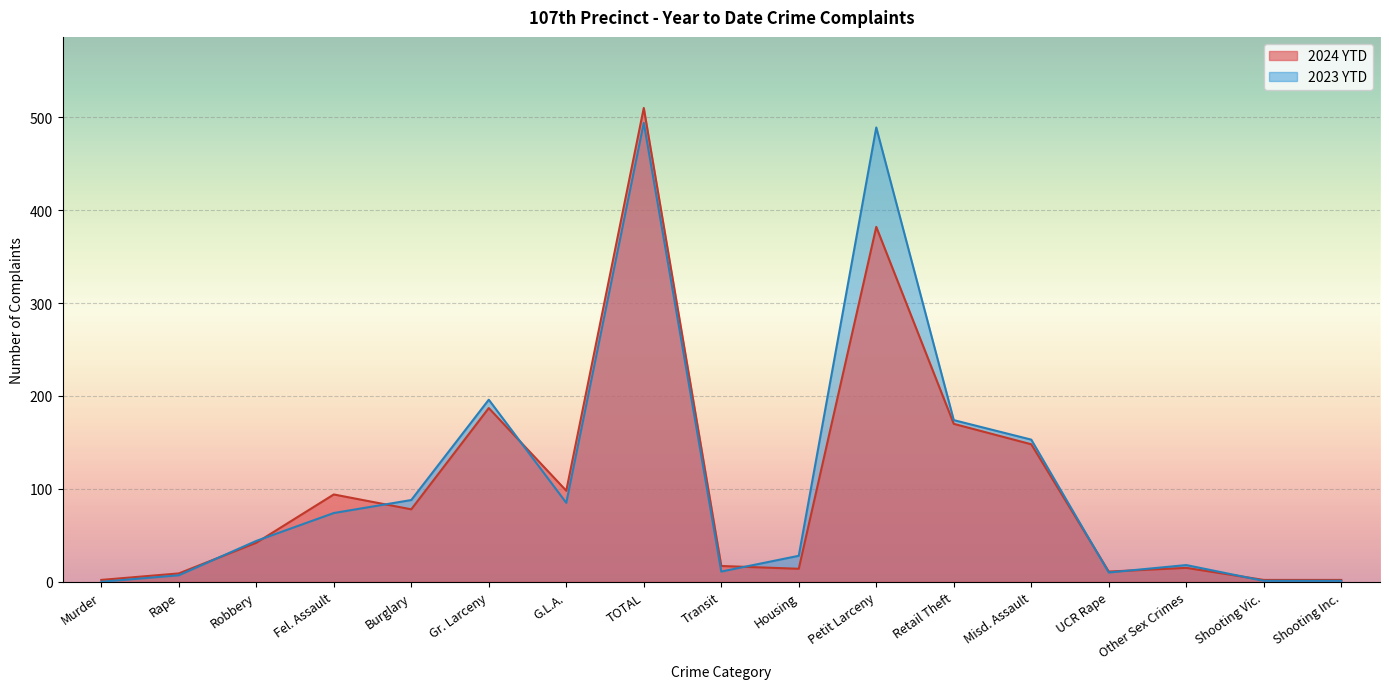

List the series in order of their peak value, highest first.

2024 YTD, 2023 YTD